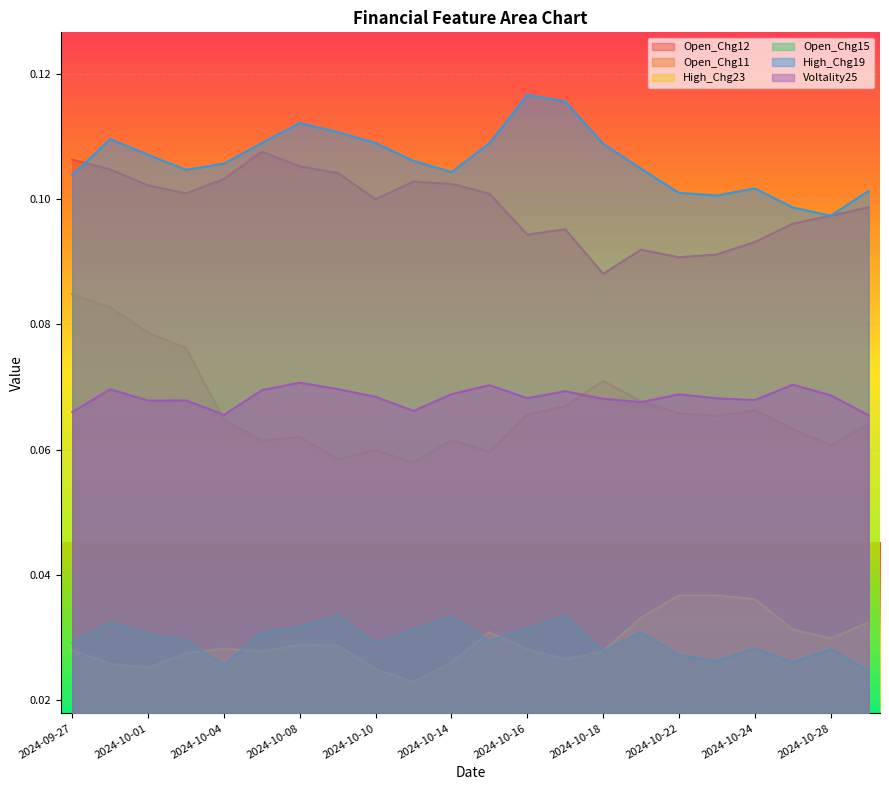

How many lines are shown in the chart?

6